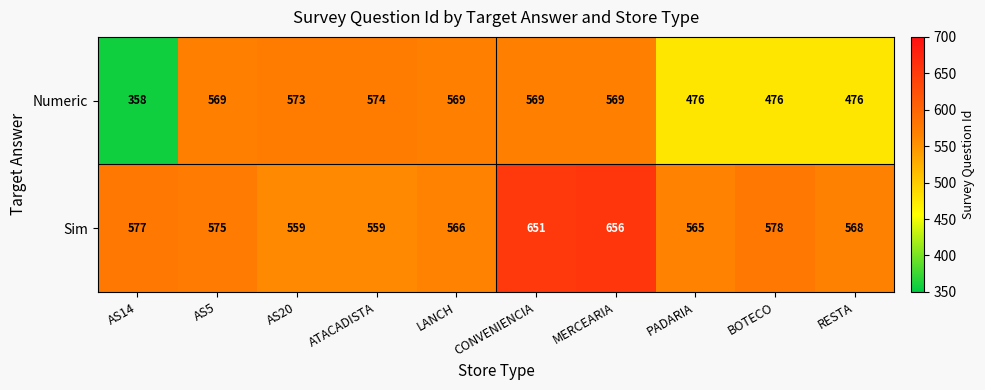

What is the maximum value for Sim?

656